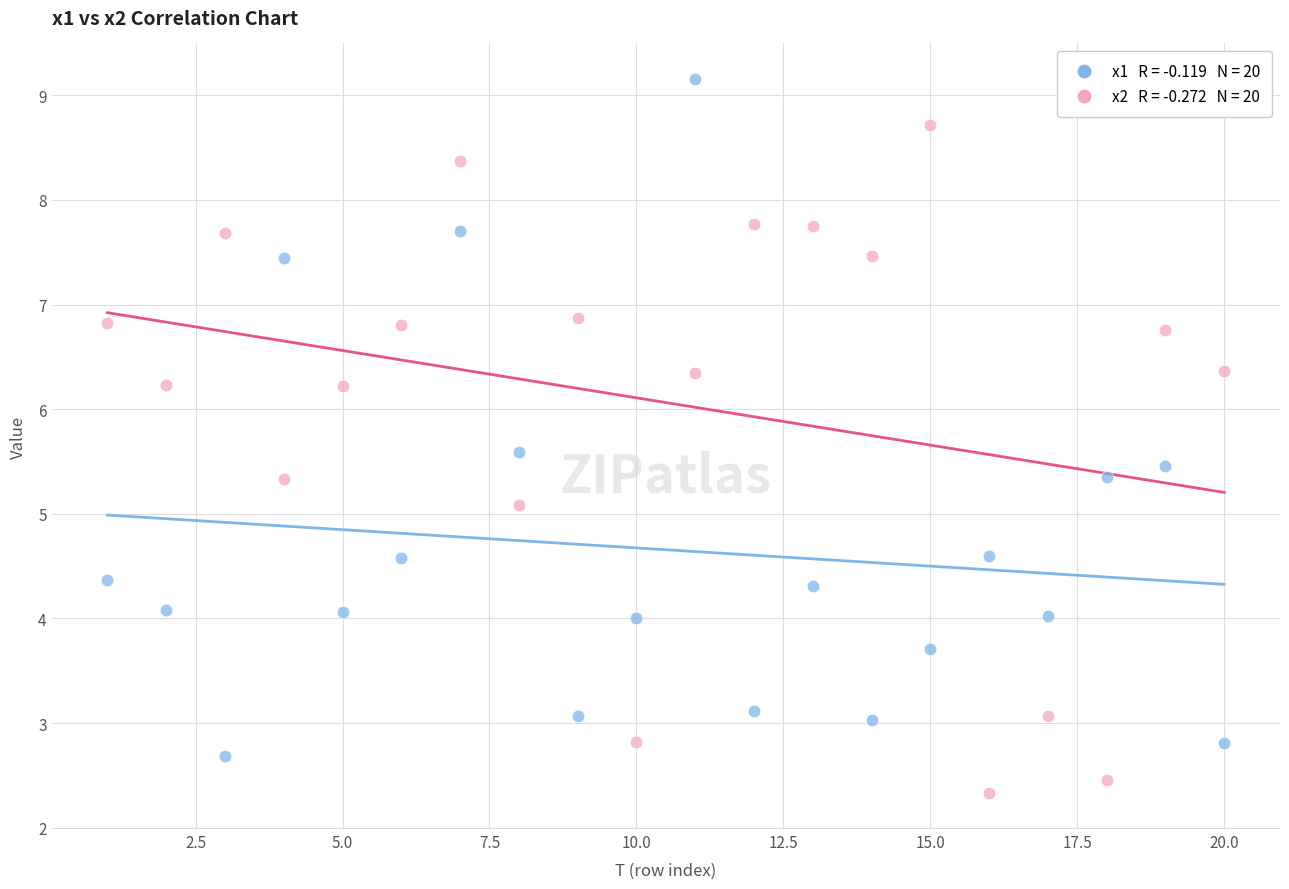

Across all data points, what is the range of X values (max minus min)?

19.0